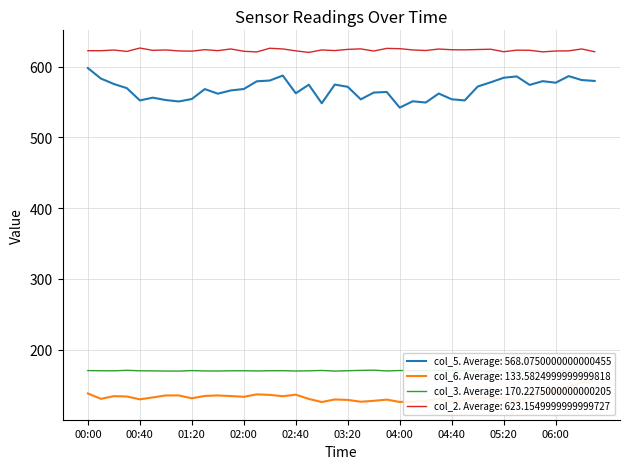

Count the number of categories in the chart.

40